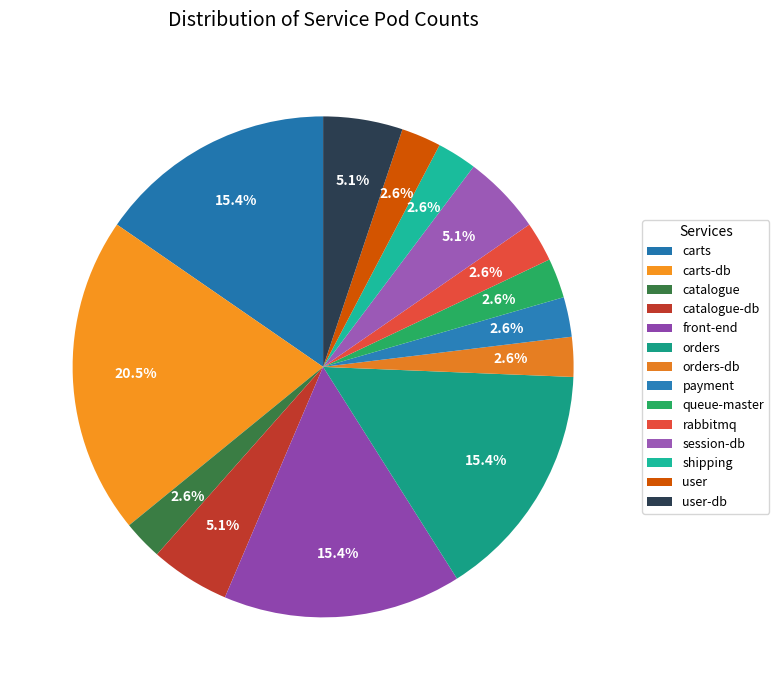

Count the number of slices in the pie.

14